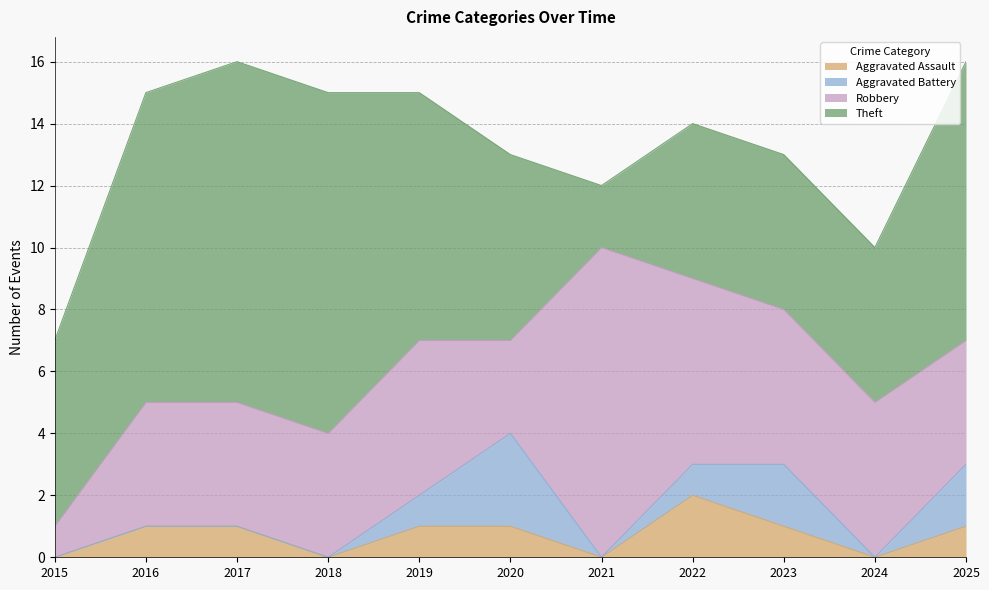

What are all the series names shown in the legend?

Aggravated Assault, Aggravated Battery, Robbery, Theft